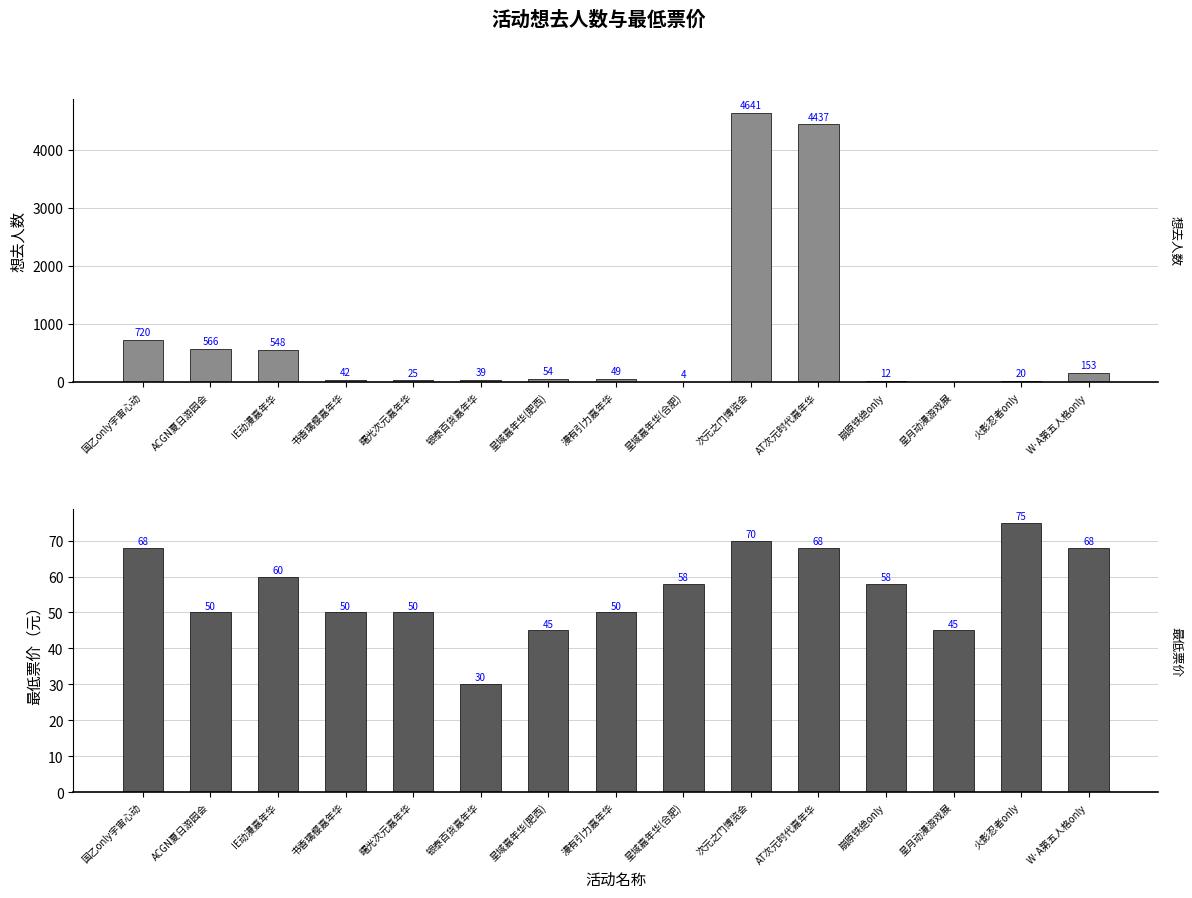

What is the spread (max minus min) of values at 火影忍者only?

55